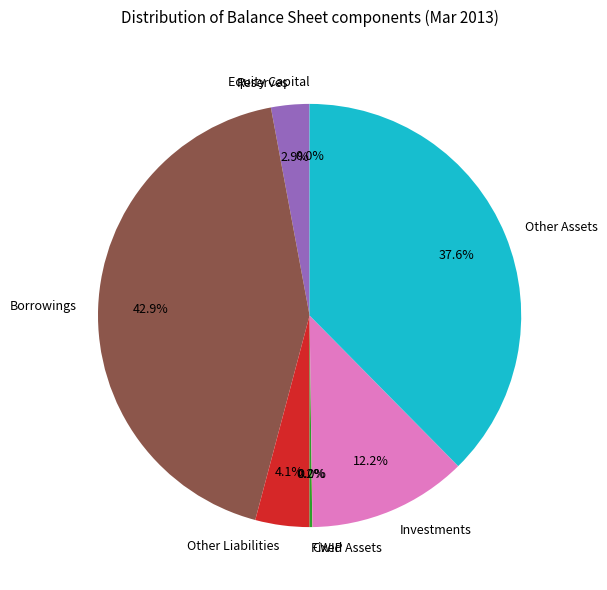

Combined, do Investments and Borrowings account for over 50%?

Yes